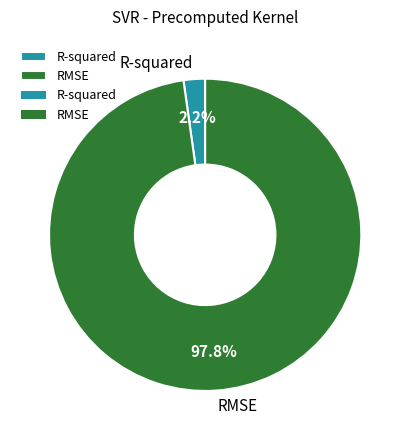

What is the largest slice in the pie chart?

RMSE